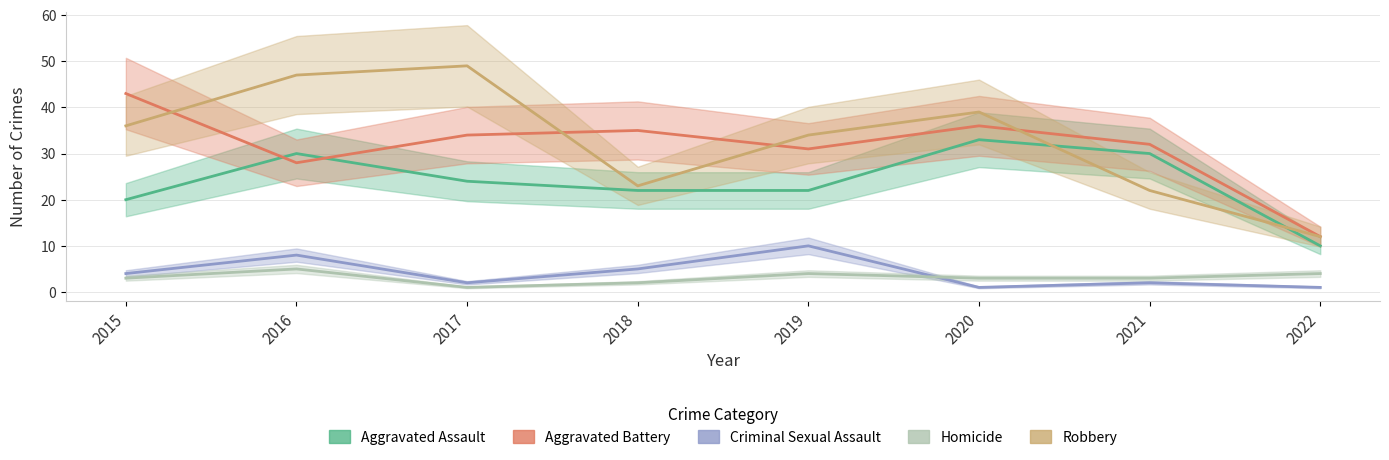

Is the value of Aggravated Battery at 2015 greater than the value of Aggravated Assault at 2019?

Yes